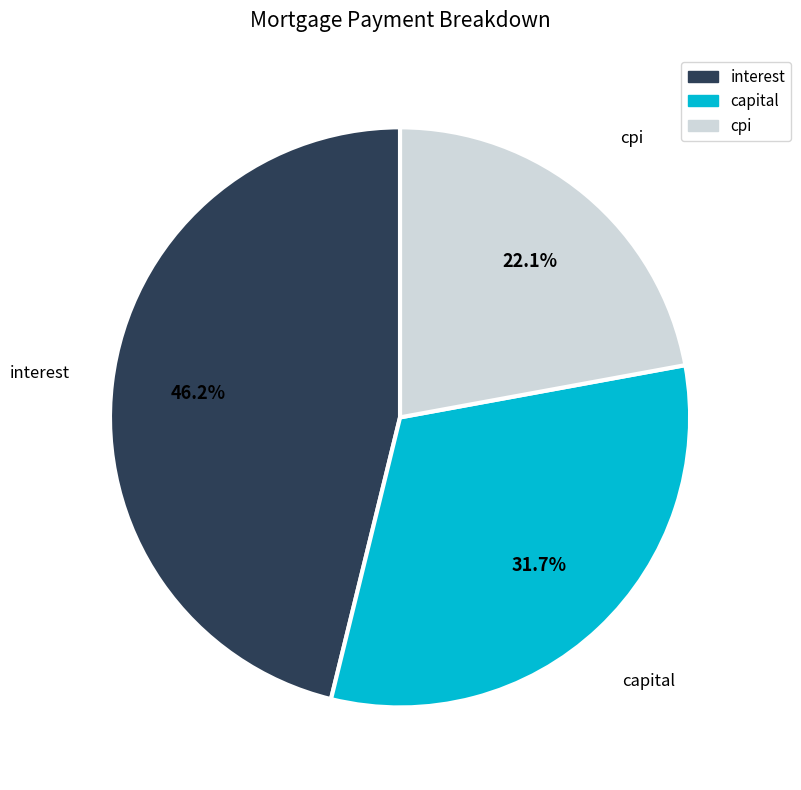

Is there a majority slice in this chart?

No